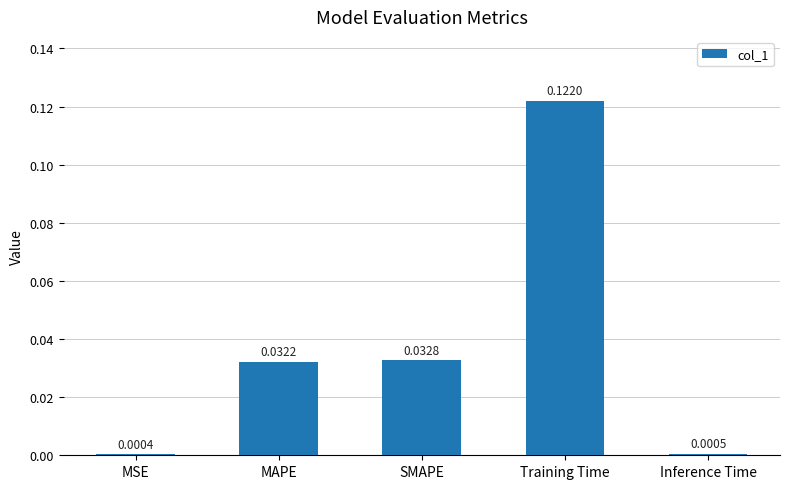

Which label corresponds to the largest value in the chart?

Training Time